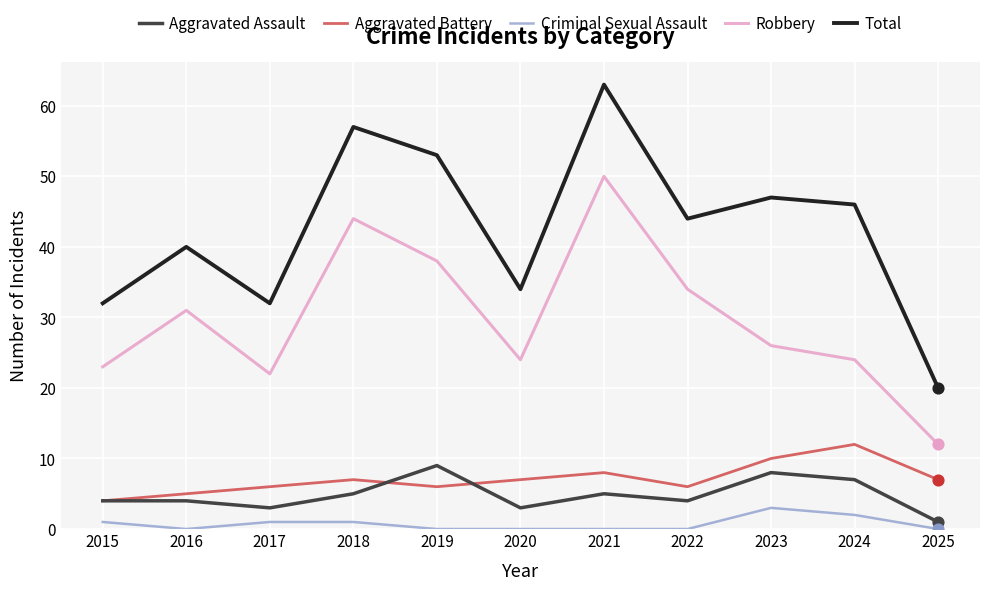

What are all the series names shown in the legend?

Aggravated Assault, Aggravated Battery, Criminal Sexual Assault, Robbery, Total